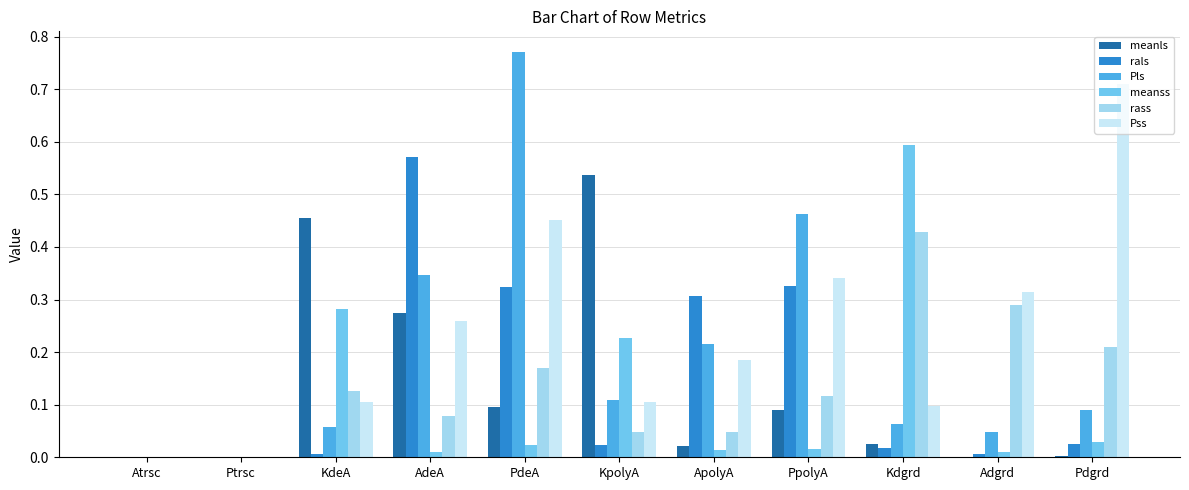

How many data points does each series have?

11